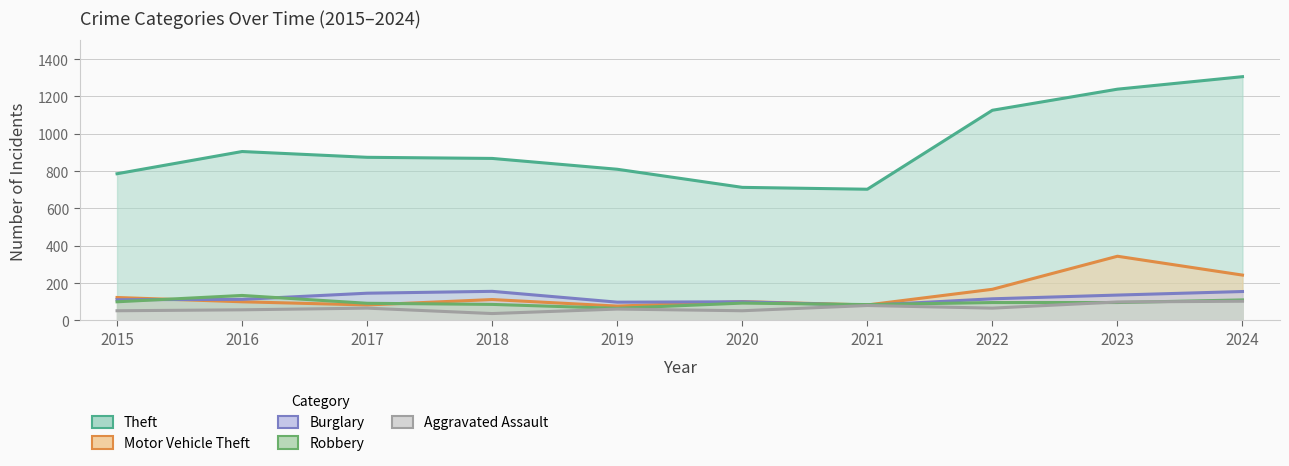

At 2019, list the series in order from smallest to largest.

Aggravated Assault, Robbery, Motor Vehicle Theft, Burglary, Theft